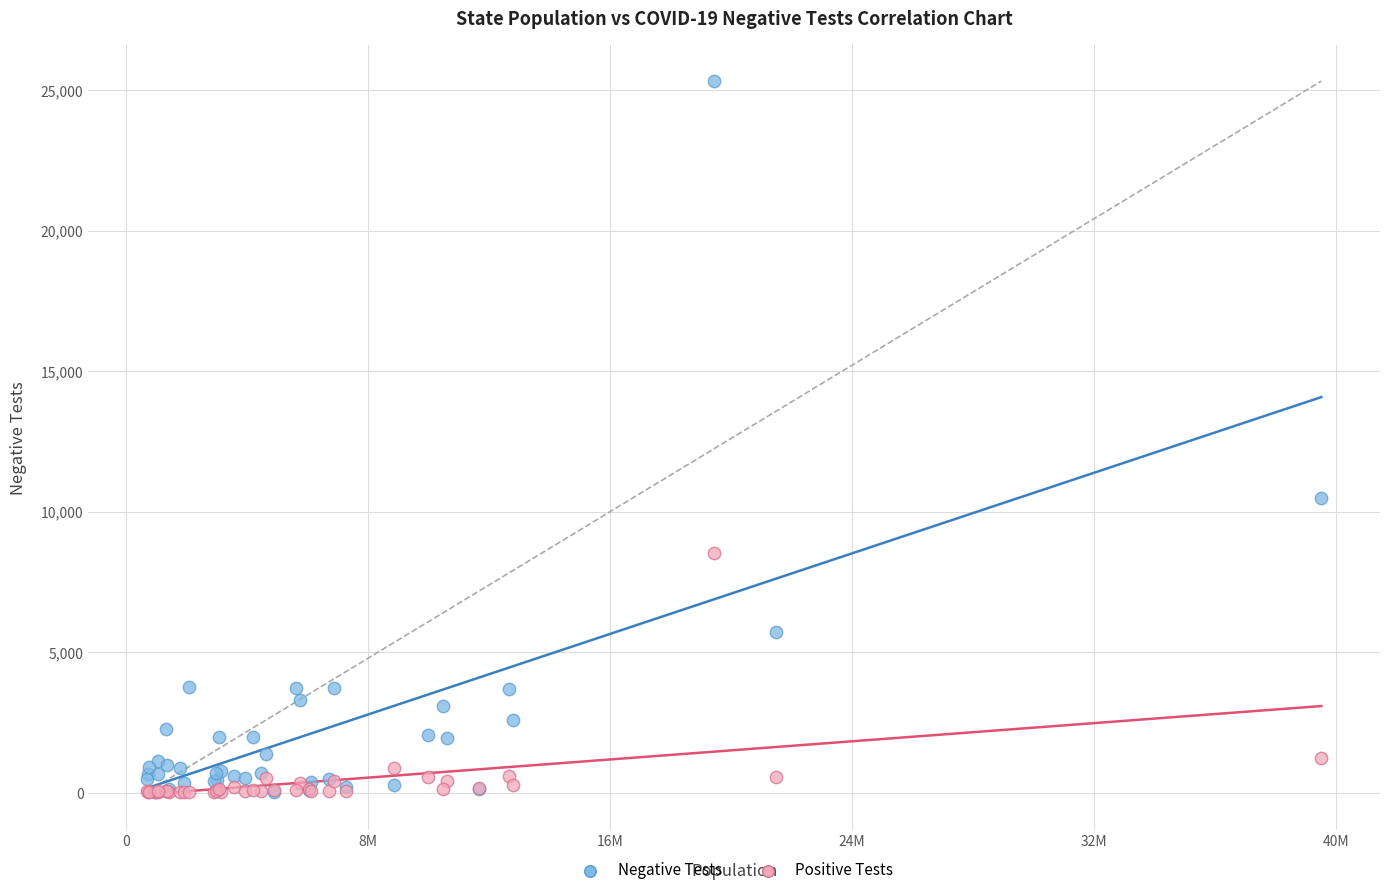

In the Negative Tests series, what Y value is closest to 12676?

10481